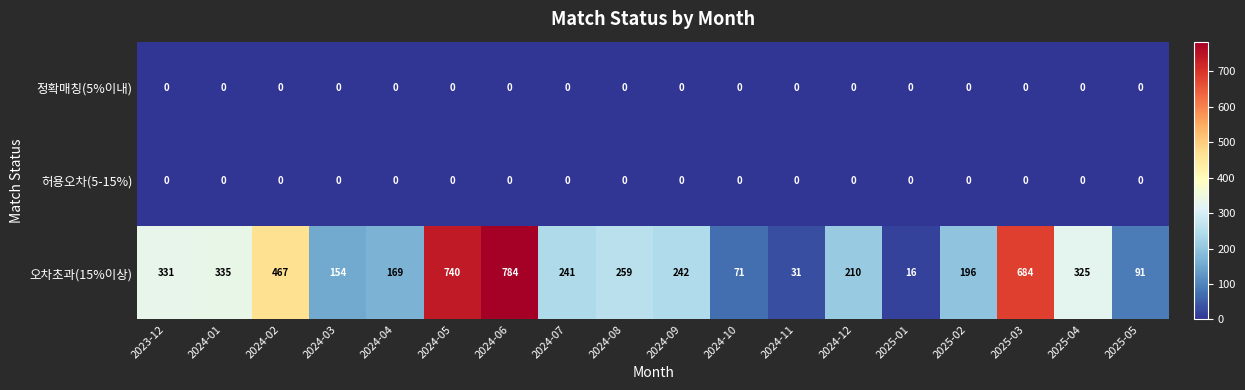

List the labels in order of 오차초과(15%이상) value, largest first.

2024-06, 2024-05, 2025-03, 2024-02, 2024-01, 2023-12, 2025-04, 2024-08, 2024-09, 2024-07, 2024-12, 2025-02, 2024-04, 2024-03, 2025-05, 2024-10, 2024-11, 2025-01